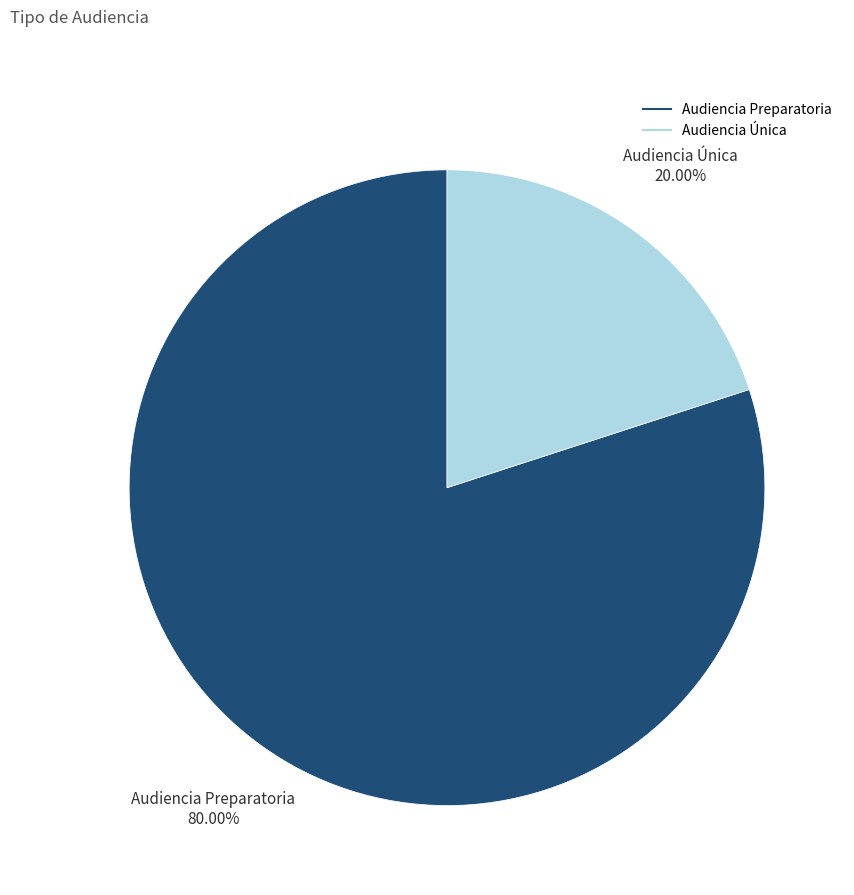

Count the number of slices in the pie.

2